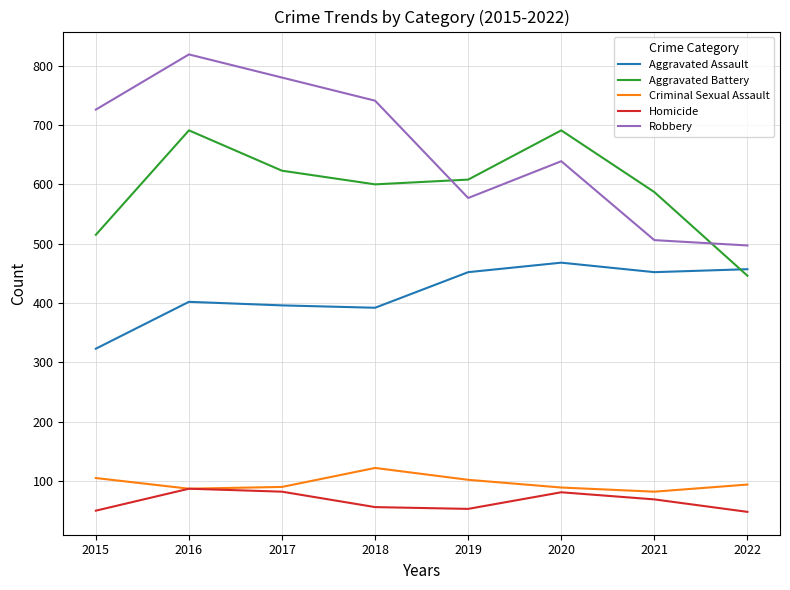

How many lines are shown in the chart?

5